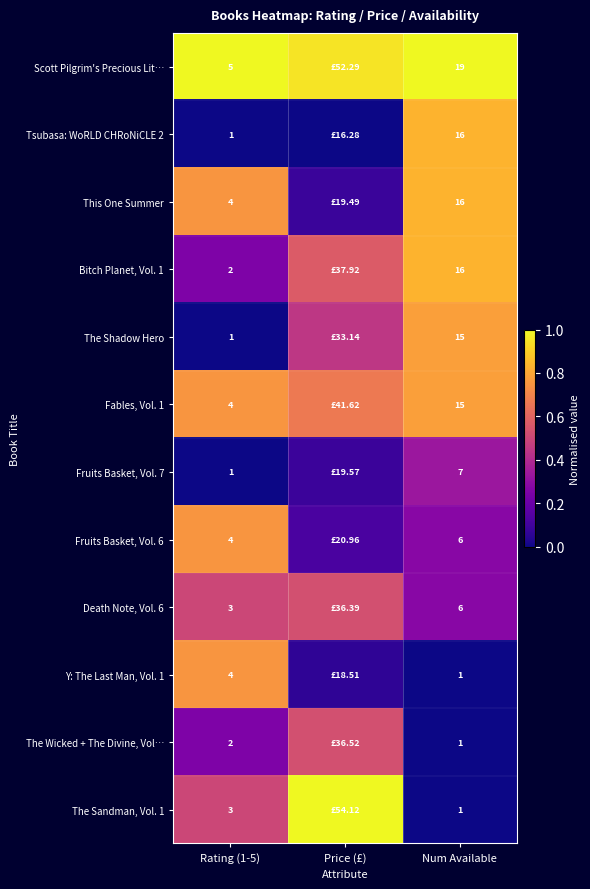

At which category is the sum across all series the highest?

Num Available